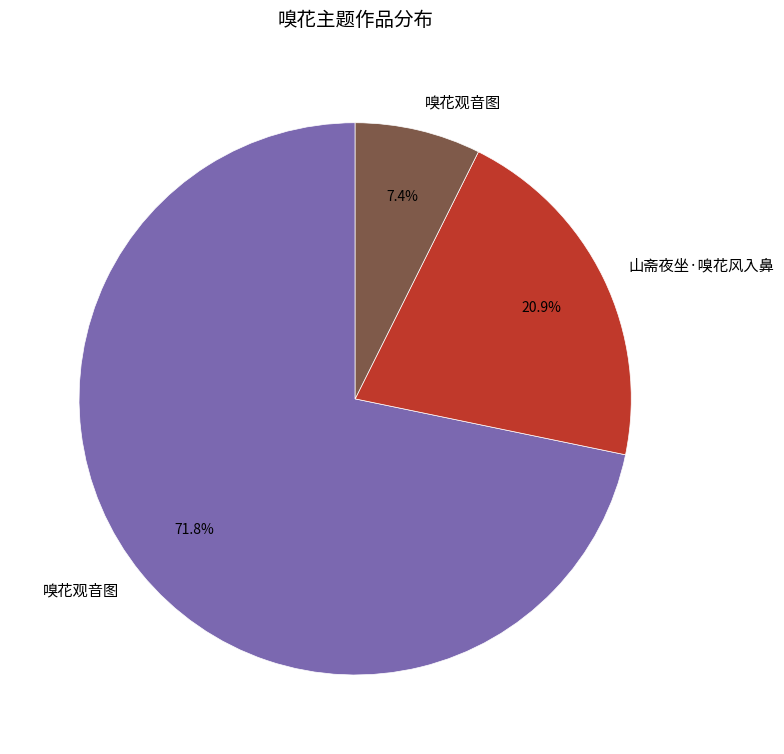

Does any single category account for the majority?

Yes